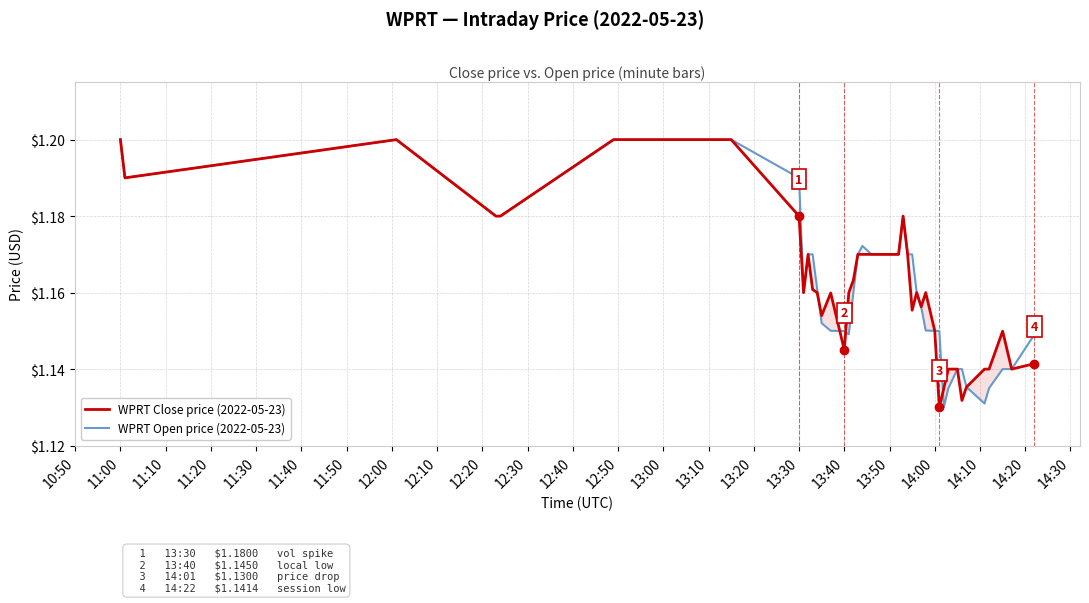

The value of WPRT Close price (2022-05-23) at 13:30 is 1.9. True or false?

False